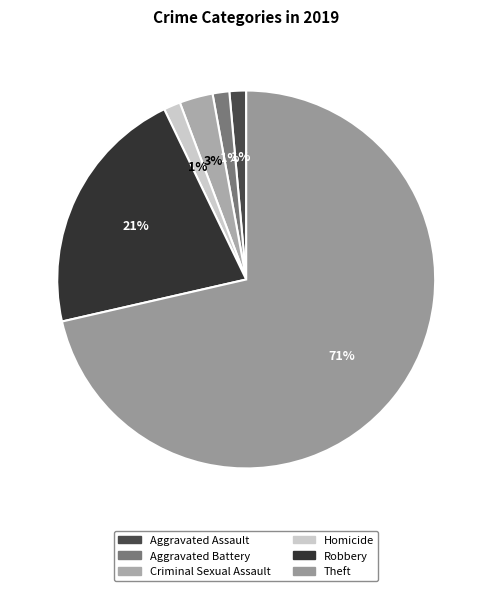

Does any single category account for the majority?

Yes